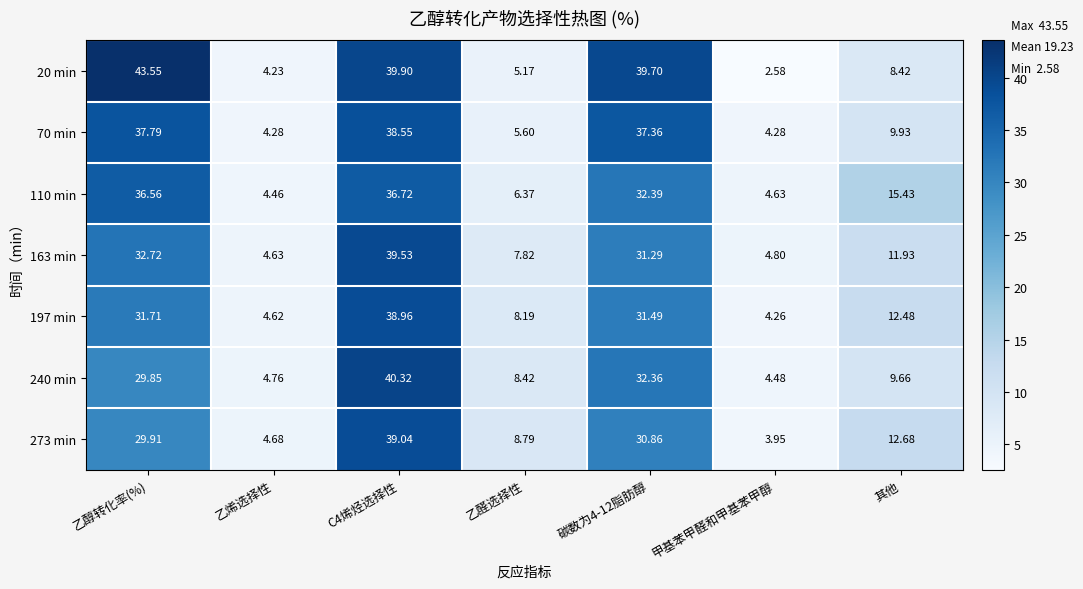

How many distinct data groups are displayed?

7